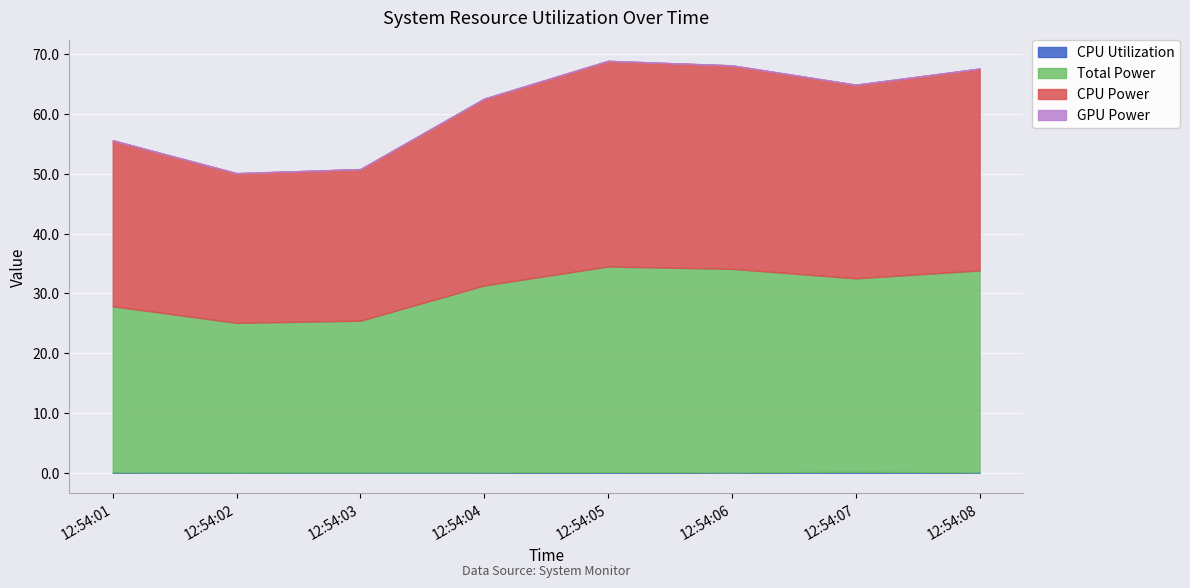

What is the value of the Total Power point at the 4th from the left?

31.3